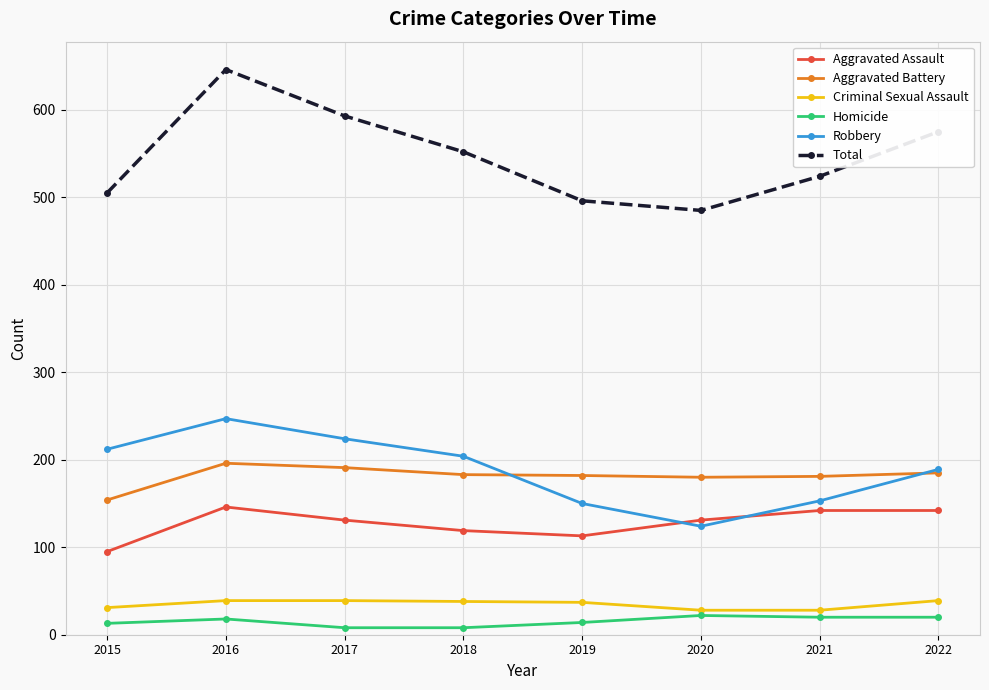

Rank the series at 2016 from highest to lowest value.

Total, Robbery, Aggravated Battery, Aggravated Assault, Criminal Sexual Assault, Homicide